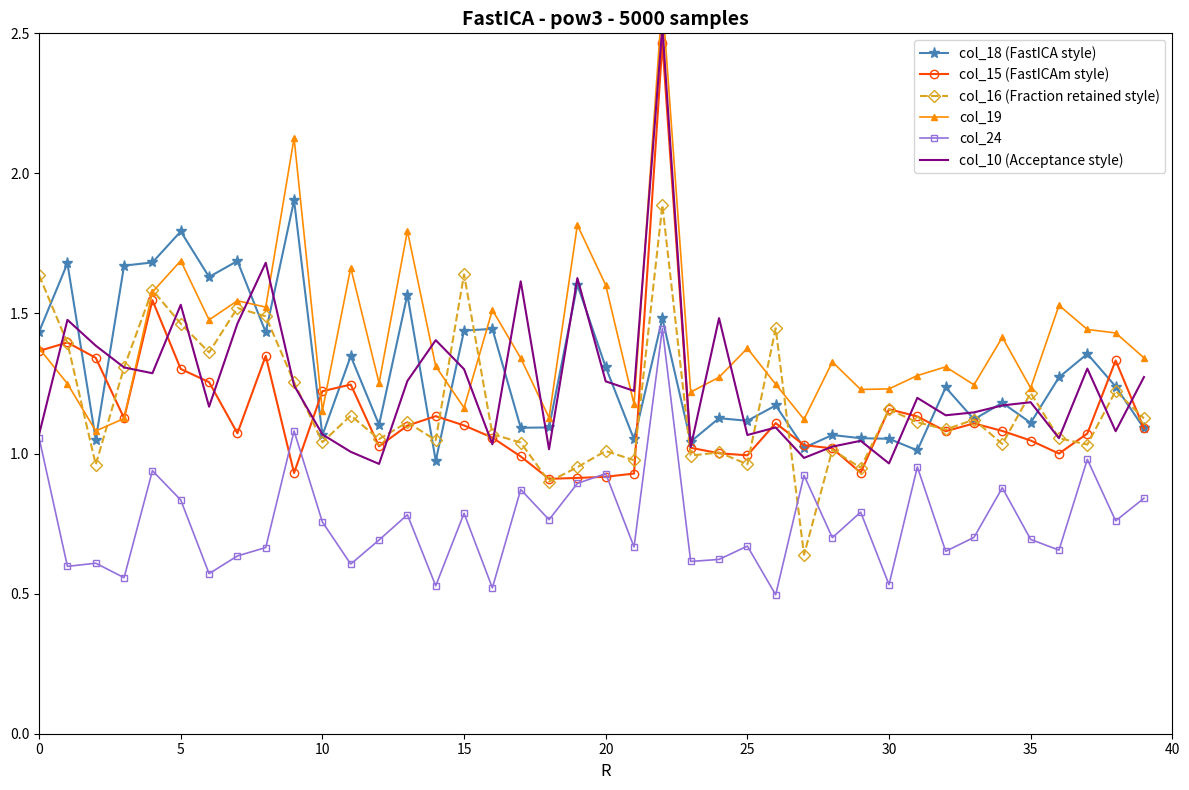

What is the difference between the col_18 (FastICA style) values at 37 and 15?

0.1